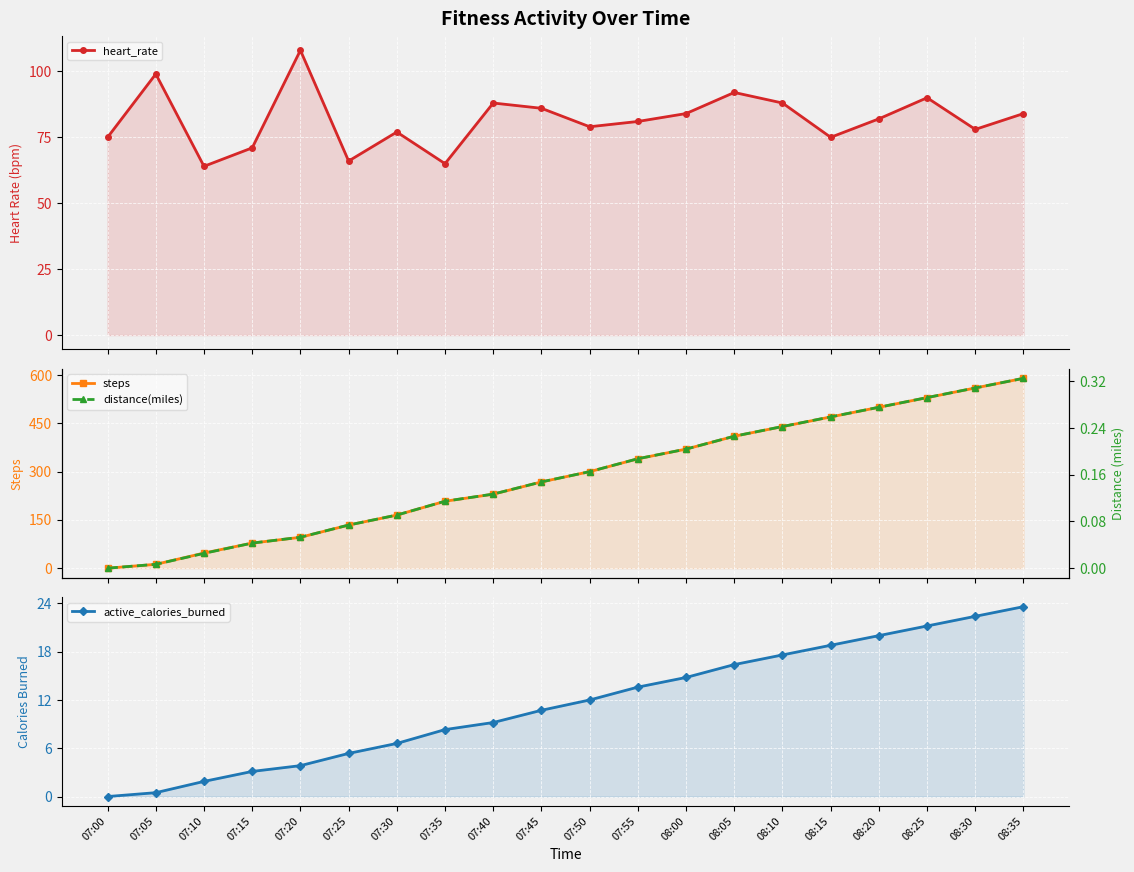

Reading left to right, list all the values displayed in this chart.

heart_rate: 07:00=75.0	07:05=99.0	07:10=64.0	07:15=71.0	07:20=108.0	07:25=66.0	07:30=77.0	07:35=65.0	07:40=88.0	07:45=86.0	07:50=79.0	07:55=81.0	08:00=84.0	08:05=92.0	08:10=88.0	08:15=75.0	08:20=82.0	08:25=90.0	08:30=78.0	08:35=84.0
steps: 07:00=0.0	07:05=12.0	07:10=47.0	07:15=78.0	07:20=96.0	07:25=134.0	07:30=165.0	07:35=208.0	07:40=230.0	07:45=268.0	07:50=300.0	07:55=340.0	08:00=370.0	08:05=410.0	08:10=440.0	08:15=470.0	08:20=500.0	08:25=530.0	08:30=560.0	08:35=590.0
active_calories_burned: 07:00=0.0	07:05=0.5	07:10=1.9	07:15=3.1	07:20=3.8	07:25=5.4	07:30=6.6	07:35=8.3	07:40=9.2	07:45=10.7	07:50=12.0	07:55=13.6	08:00=14.8	08:05=16.4	08:10=17.6	08:15=18.8	08:20=20.0	08:25=21.2	08:30=22.4	08:35=23.6
distance(miles): 07:00=0.0	07:05=0.0	07:10=0.0	07:15=0.0	07:20=0.1	07:25=0.1	07:30=0.1	07:35=0.1	07:40=0.1	07:45=0.1	07:50=0.2	07:55=0.2	08:00=0.2	08:05=0.2	08:10=0.2	08:15=0.3	08:20=0.3	08:25=0.3	08:30=0.3	08:35=0.3